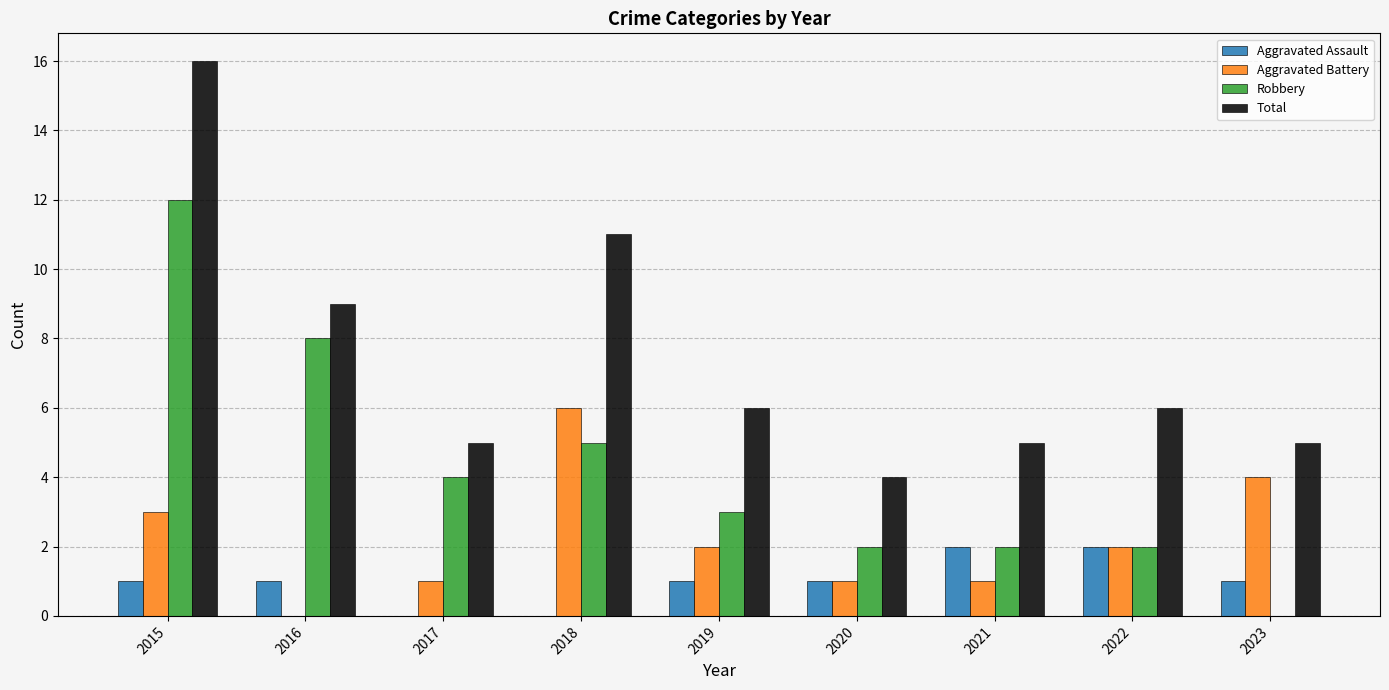

Which series changed the most between 2018 and 2019?

Total